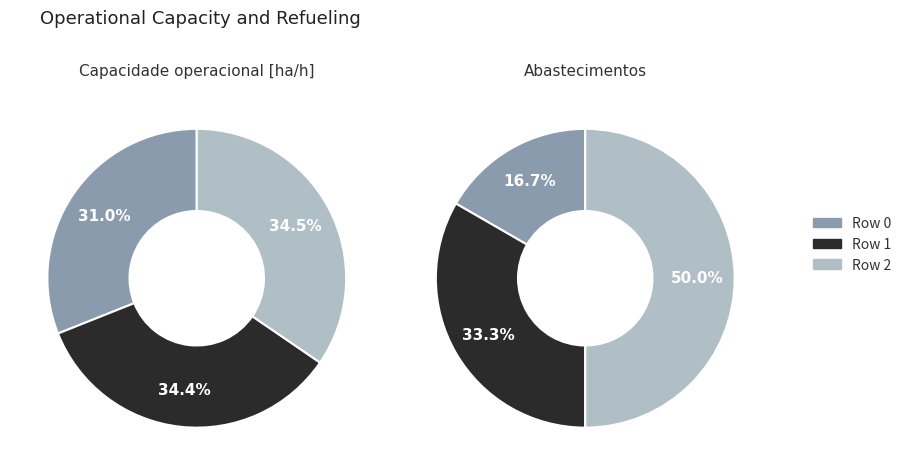

Is there a majority slice in this chart?

No